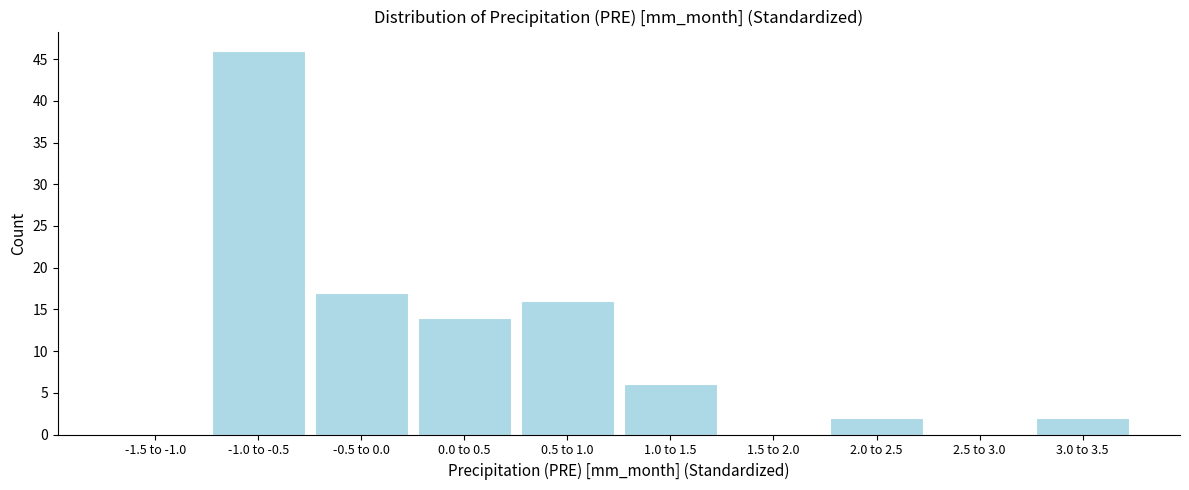

Reading left to right, what are all the values shown in this chart?

-1.5 to -1.0=0	-1.0 to -0.5=46	-0.5 to 0.0=17	0.0 to 0.5=14	0.5 to 1.0=16	1.0 to 1.5=6	1.5 to 2.0=0	2.0 to 2.5=2	2.5 to 3.0=0	3.0 to 3.5=2